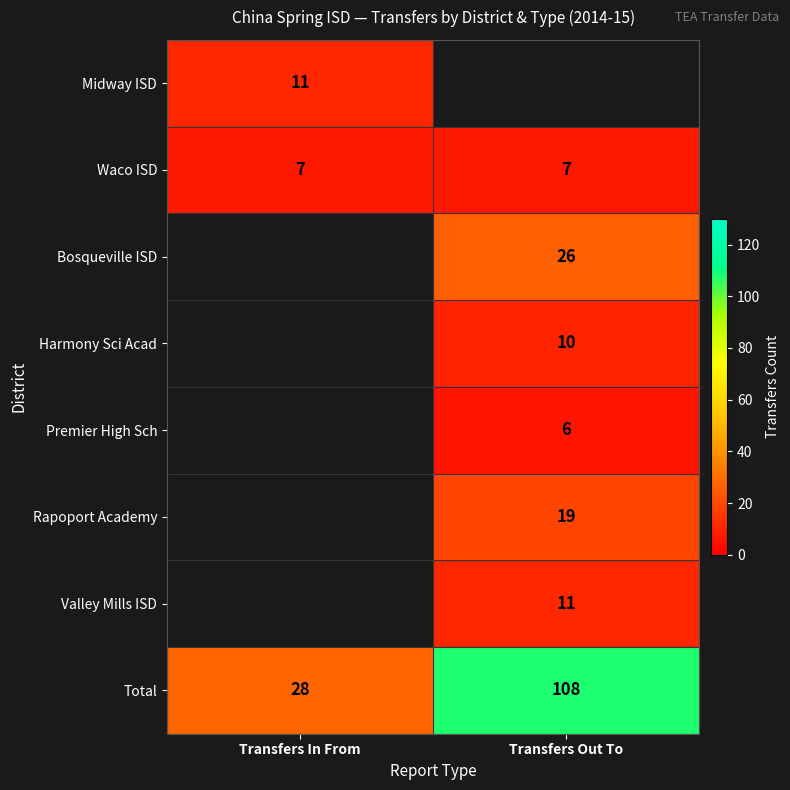

At which label is Total closest to 68?

Transfers In From